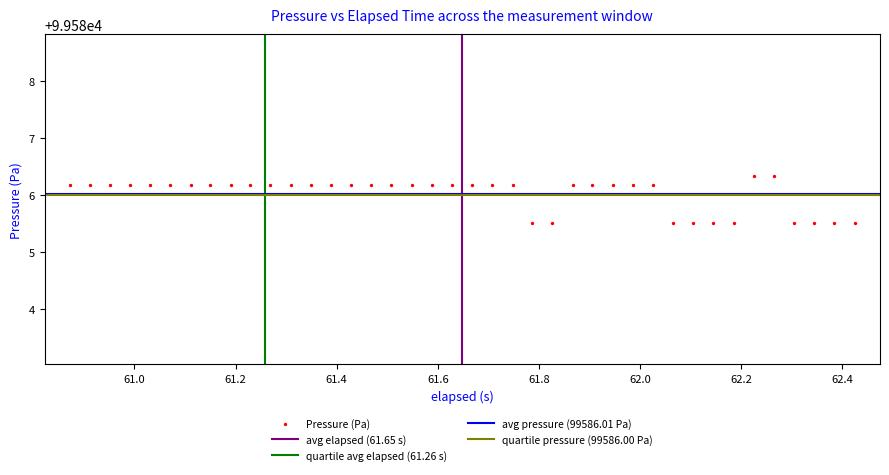

What is the range of Y values (max minus min)?

0.8